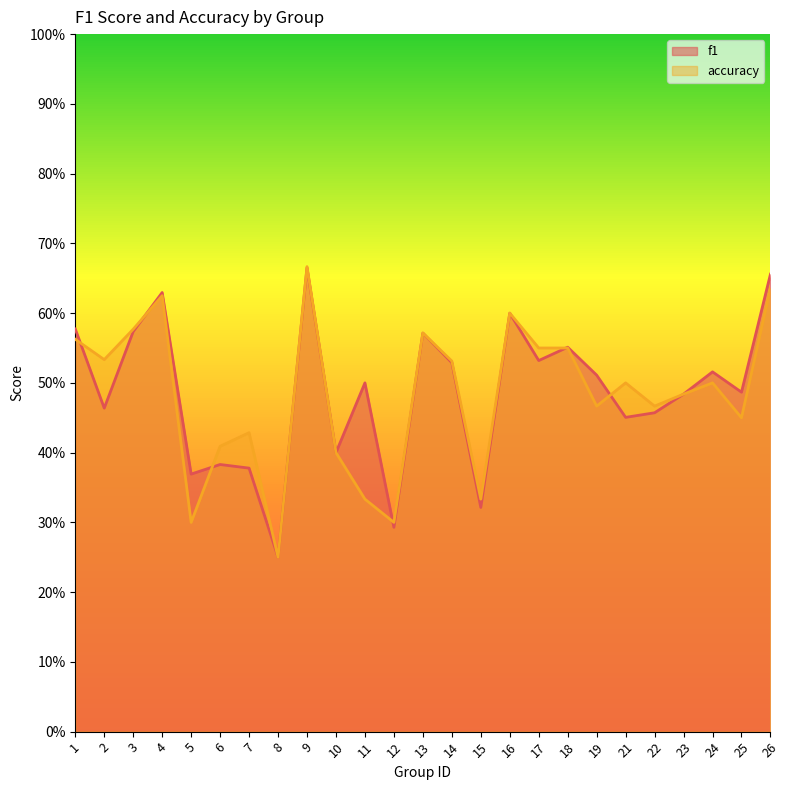

Reading left to right, transcribe all the data shown in this chart.

f1: 1=0.6	2=0.5	3=0.6	4=0.6	5=0.4	6=0.4	7=0.4	8=0.2	9=0.7	10=0.4	11=0.5	12=0.3	13=0.6	14=0.5	15=0.3	16=0.6	17=0.5	18=0.6	19=0.5	21=0.5	22=0.5	23=0.5	24=0.5	25=0.5	26=0.7
accuracy: 1=0.6	2=0.5	3=0.6	4=0.6	5=0.3	6=0.4	7=0.4	8=0.2	9=0.7	10=0.4	11=0.3	12=0.3	13=0.6	14=0.5	15=0.3	16=0.6	17=0.6	18=0.6	19=0.5	21=0.5	22=0.5	23=0.5	24=0.5	25=0.5	26=0.6